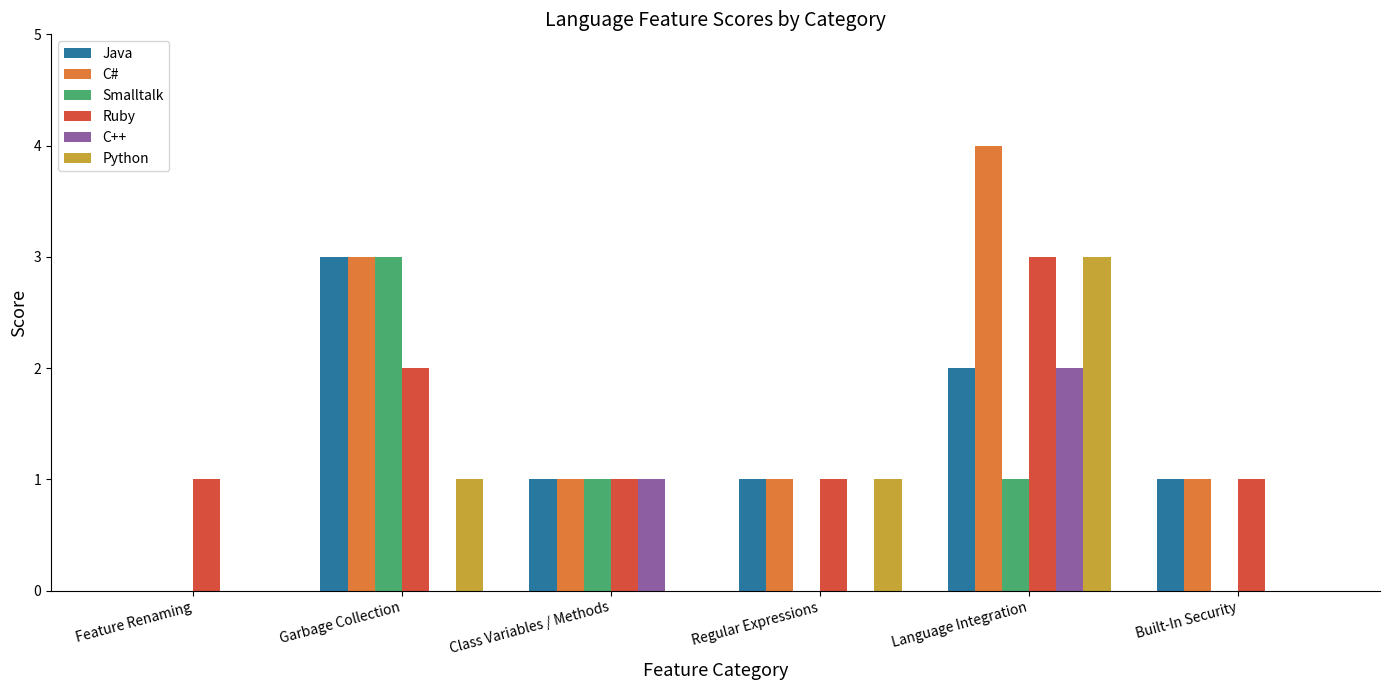

Which series has the largest total across all categories?

C#